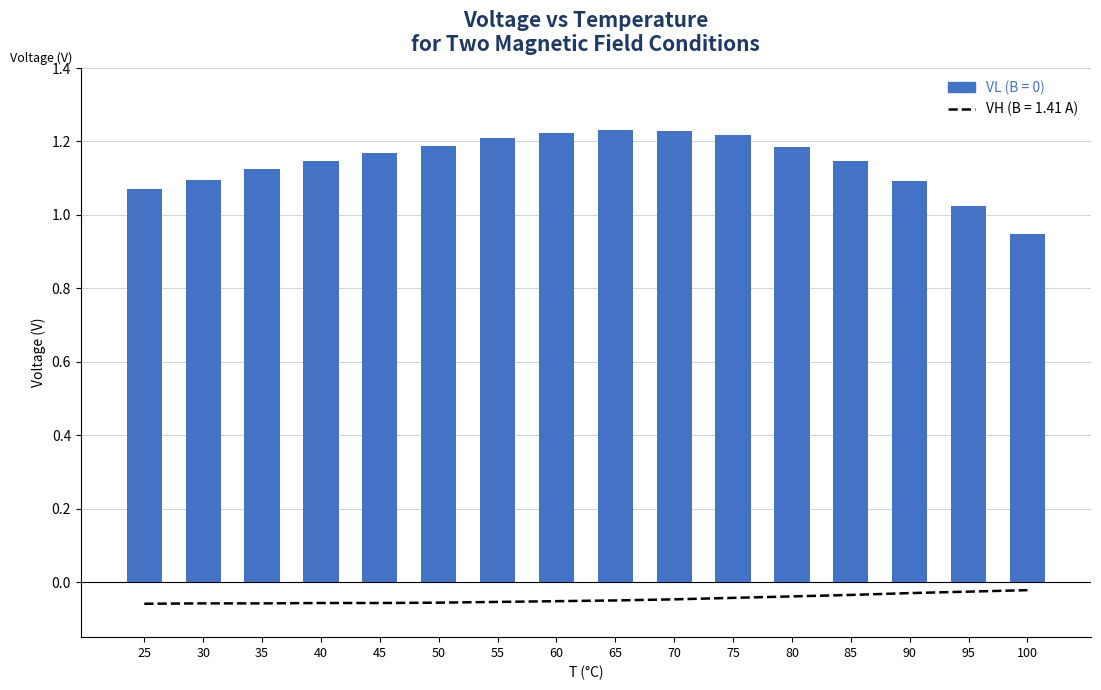

What is the value of the VL (B = 0) bar at the 11th from the left?

1.2